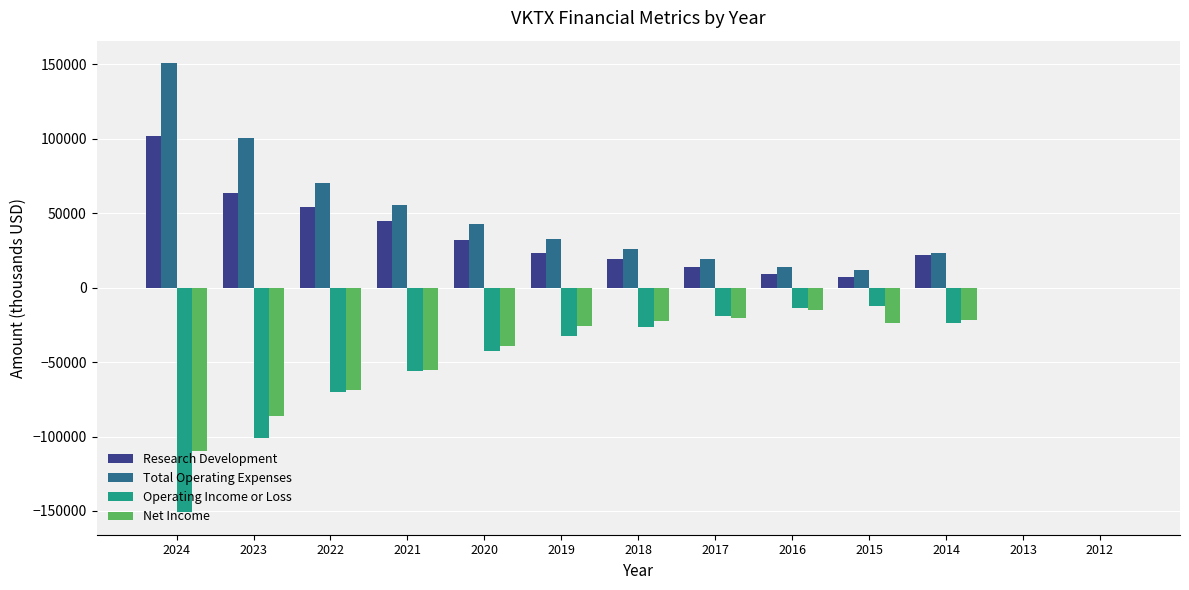

What is the maximum value shown in the chart?

150900